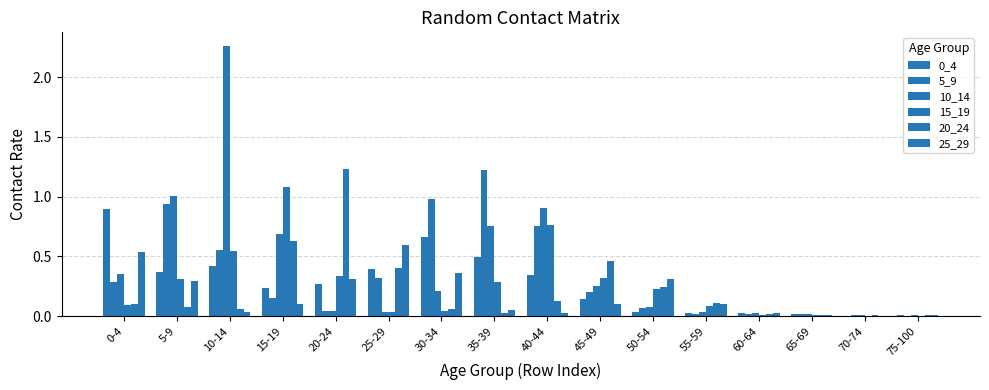

Reading left to right, extract all data points from this chart.

0_4: 0.9	0.4	0.4	0.2	0.3	0.4	0.7	0.5	0.3	0.1	0.0	0.0	0.0	0.0	0.0	0.0
5_9: 0.3	0.9	0.6	0.1	0.0	0.3	1.0	1.2	0.8	0.2	0.1	0.0	0.0	0.0	0.0	0.0
10_14: 0.3	1.0	2.3	0.7	0.0	0.0	0.2	0.8	0.9	0.3	0.1	0.0	0.0	0.0	0.0	0.0
15_19: 0.1	0.3	0.5	1.1	0.3	0.0	0.0	0.3	0.8	0.3	0.2	0.1	0.0	0.0	0.0	0.0
20_24: 0.1	0.1	0.1	0.6	1.2	0.4	0.1	0.0	0.1	0.5	0.2	0.1	0.0	0.0	0.0	0.0
25_29: 0.5	0.3	0.0	0.1	0.3	0.6	0.4	0.1	0.0	0.1	0.3	0.1	0.0	0.0	0.0	0.0